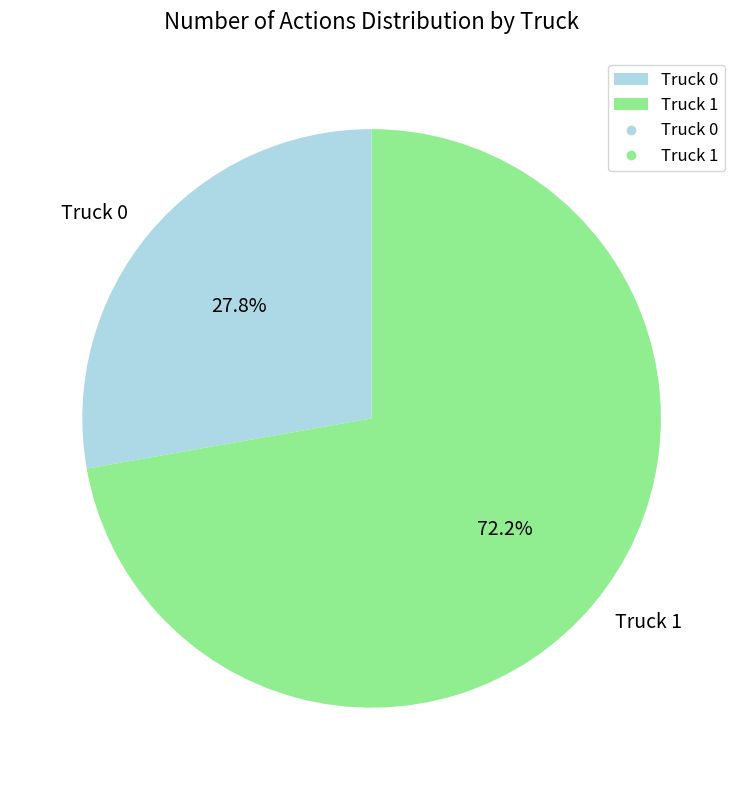

What percentage is the Truck 0 slice, to the nearest percent?

28%